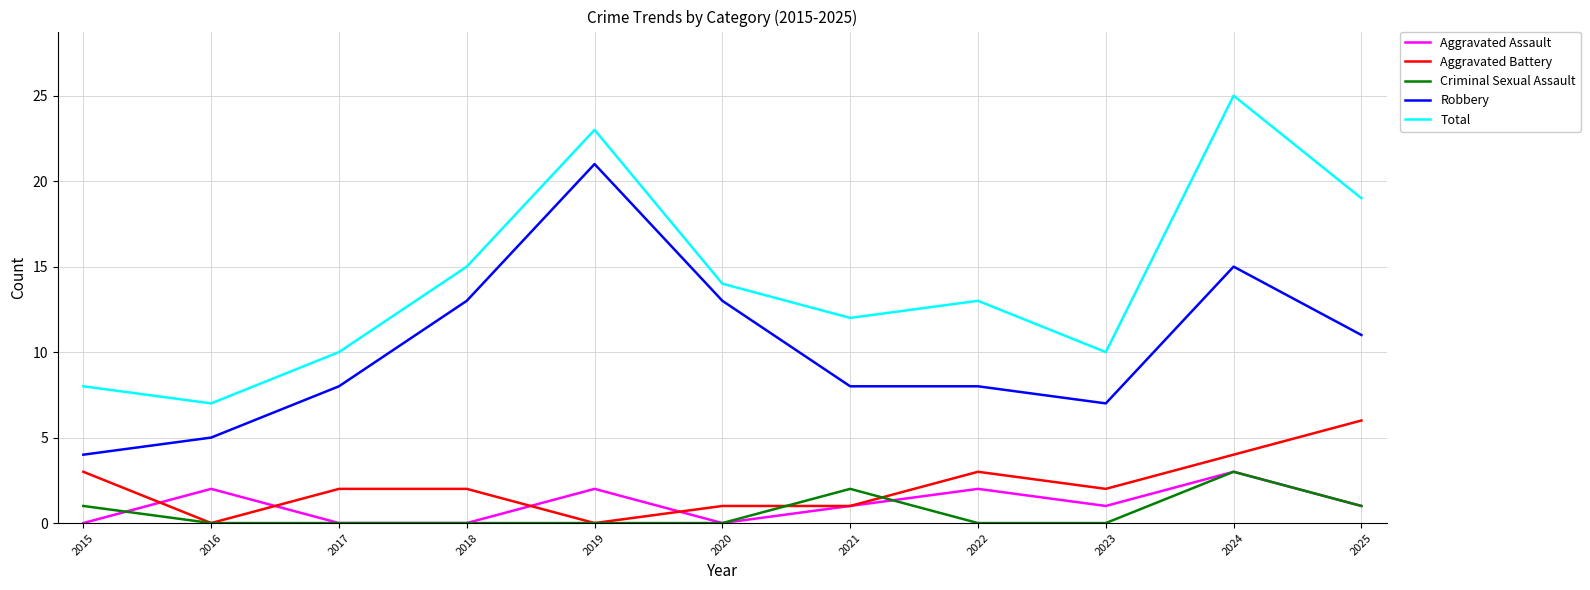

Is it true that Total equals 10 at 2016?

False